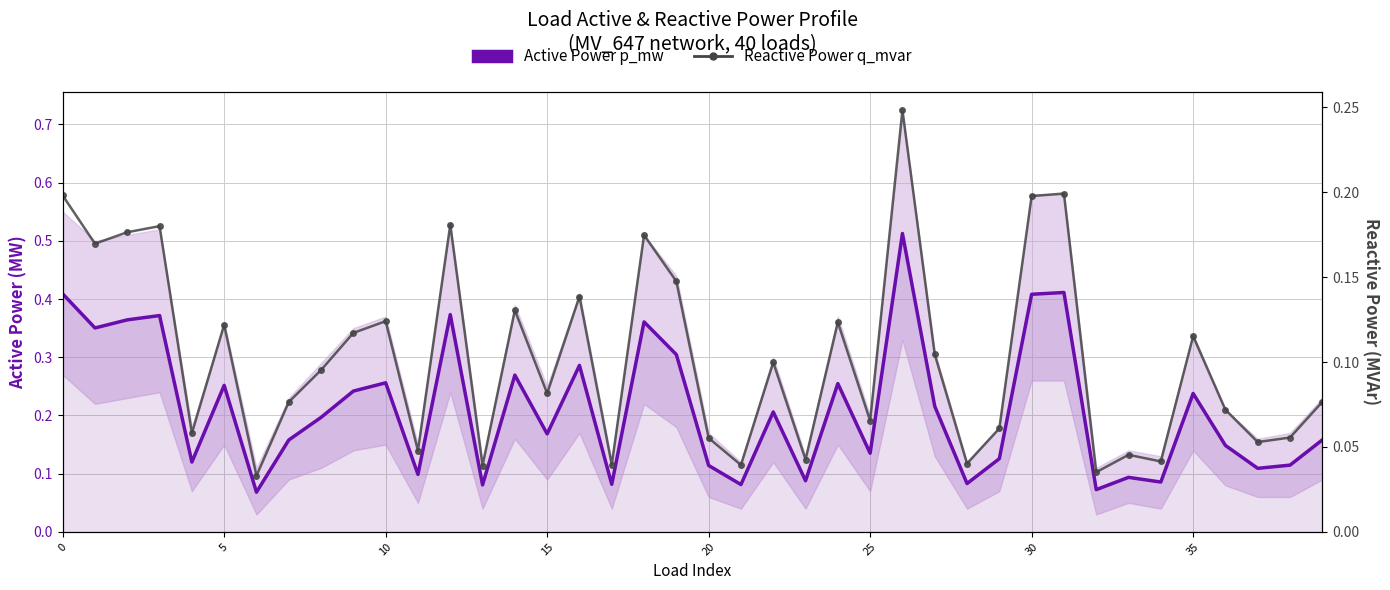

True or false: Active Power p_mw and Reactive Power q_mvar cross at least once.

False